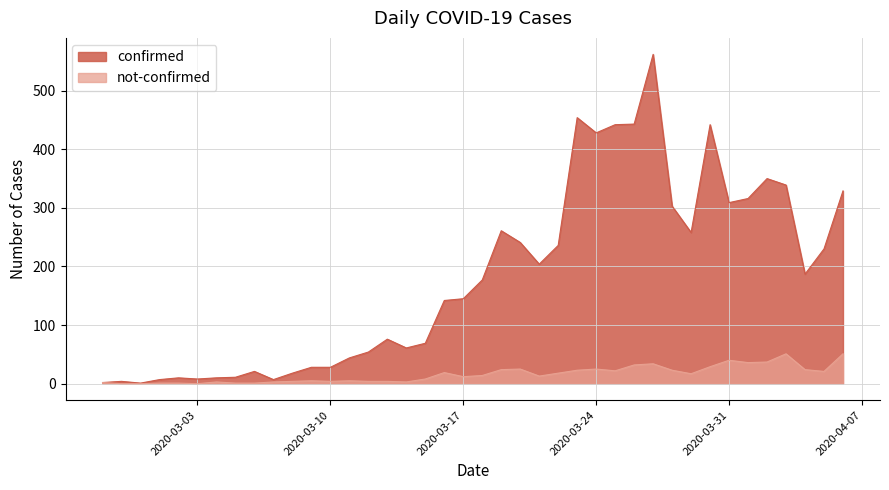

Which series has the widest spread of values?

confirmed